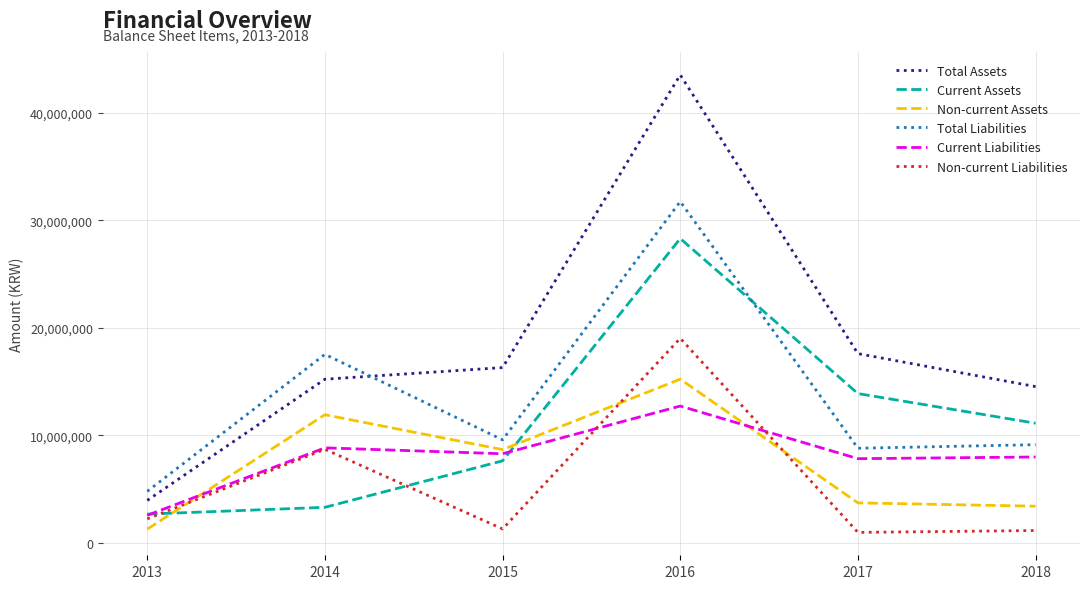

What is the total value across all series at 2013?

17452812